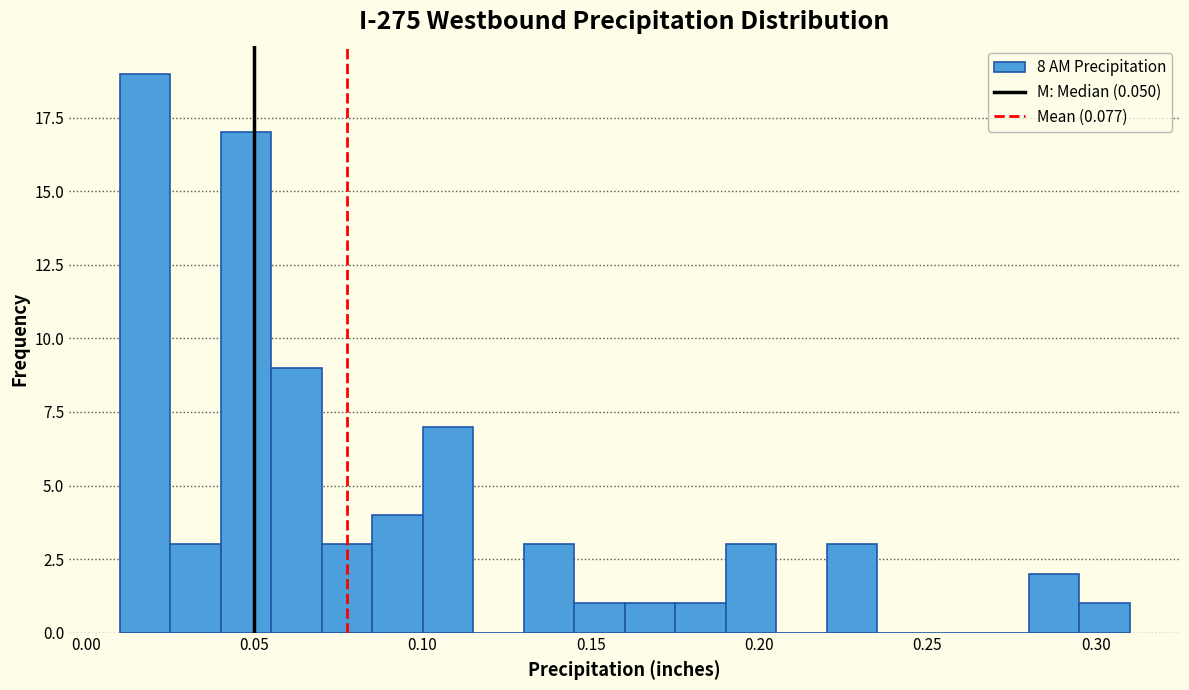

Around what value on the x-axis is the tallest bar? Give the approximate position of its centre, as read against the axis.

0.020